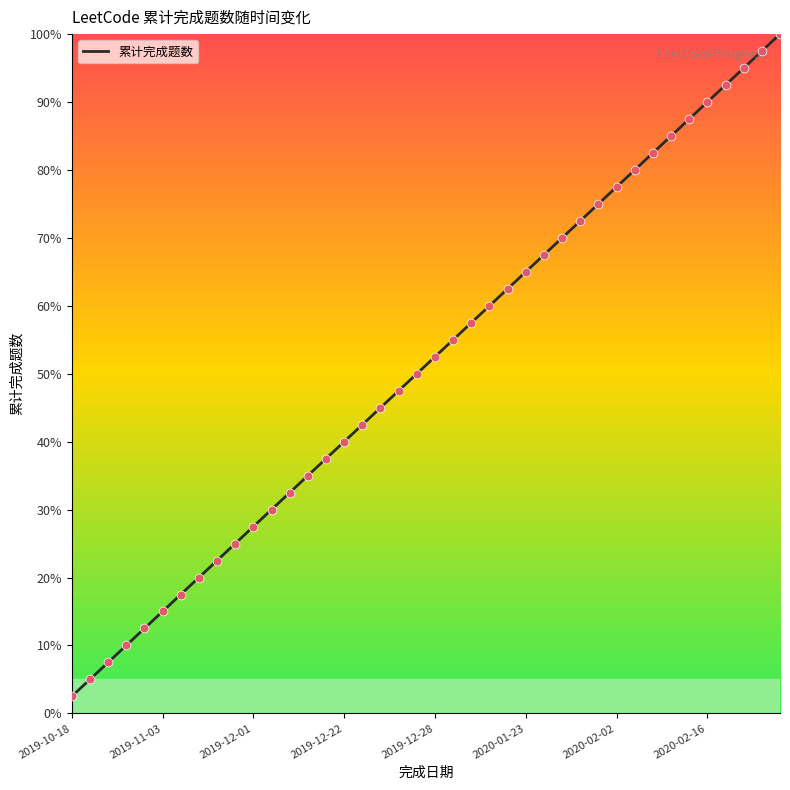

What is the ratio of the value at 2020-01-25 to the value at 2019-10-18?

28.0